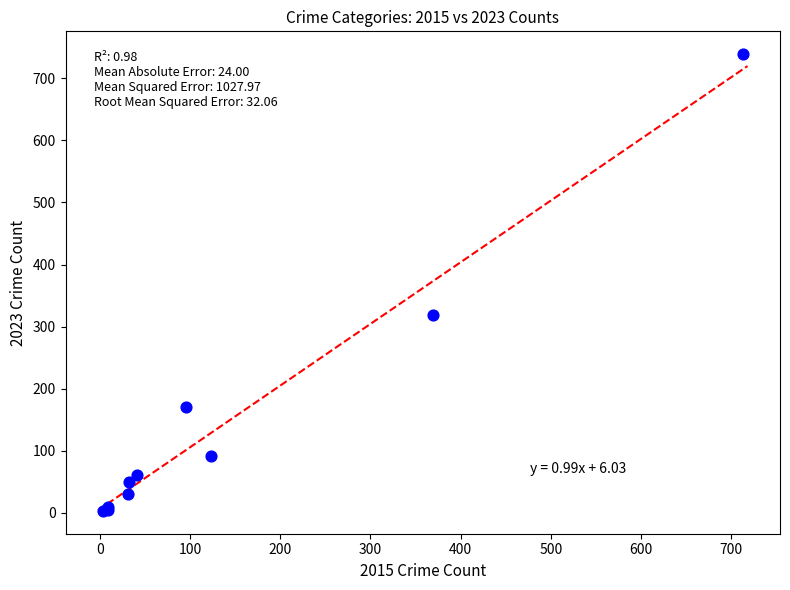

What Y value in the scatter plot is closest to 371?

319